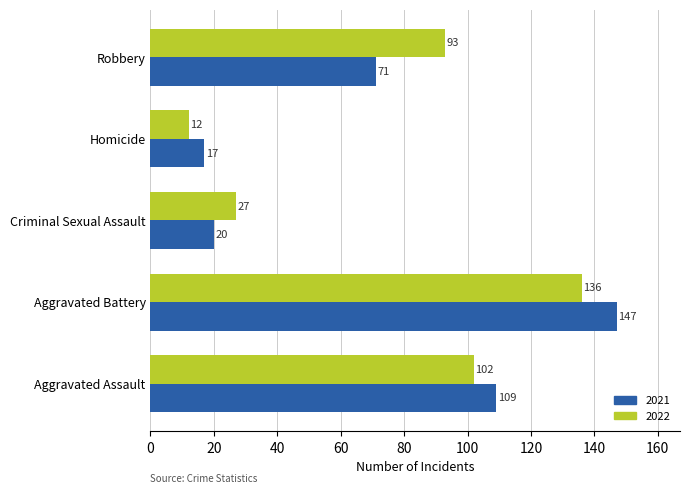

Where is 2021 nearest to the value 82?

Robbery